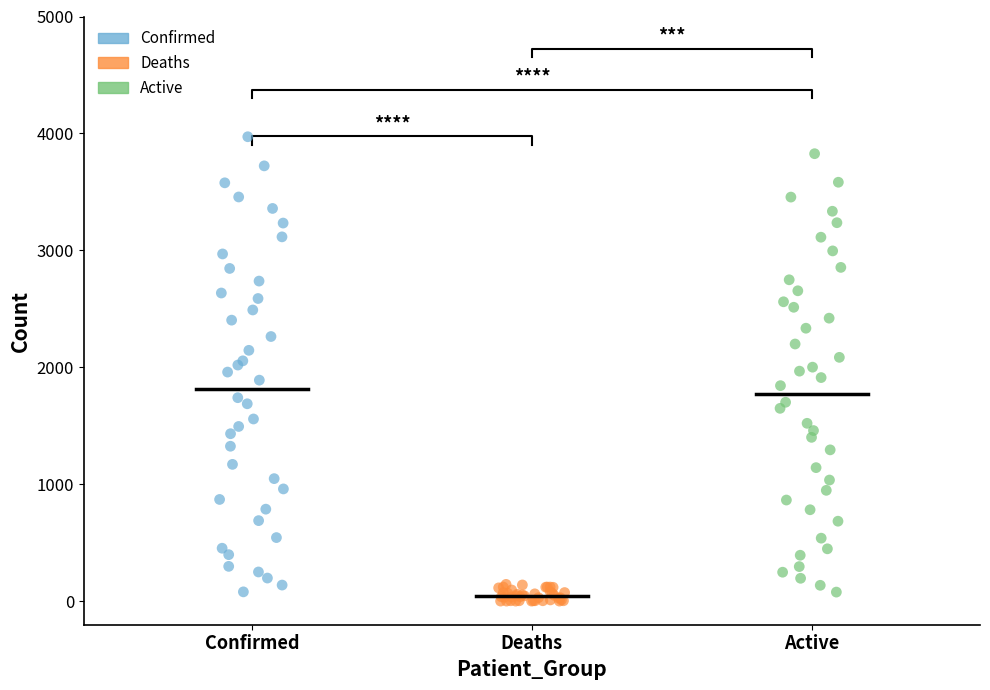

What are all the series names shown in the legend?

Confirmed, Deaths, Active